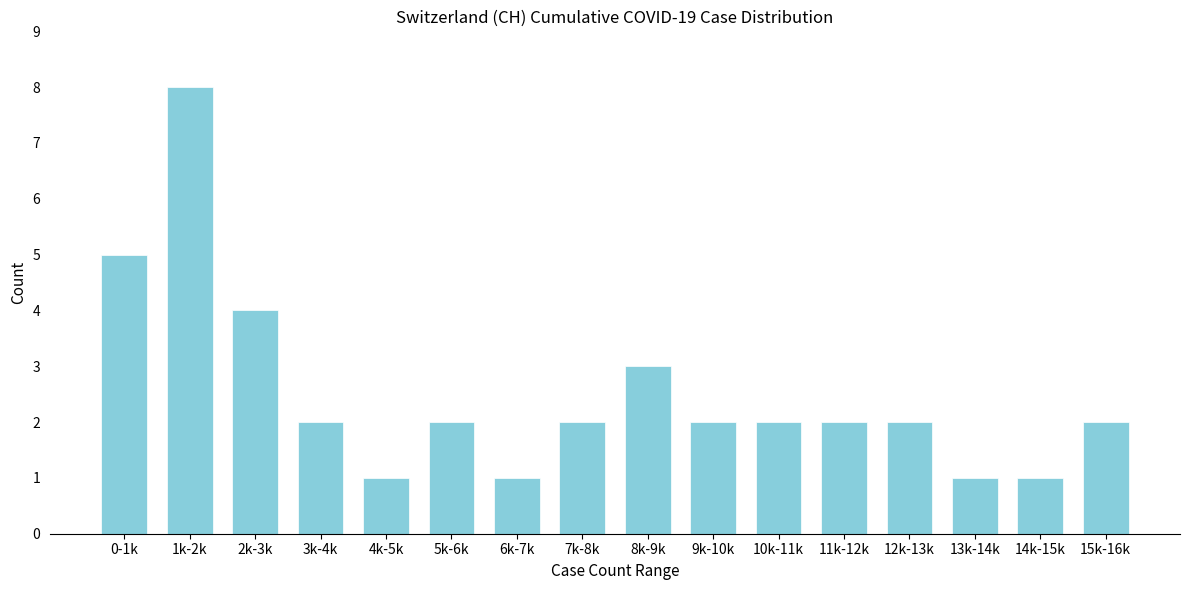

Reading right to left, what are all the values shown in this chart?

15k-16k=2	14k-15k=1	13k-14k=1	12k-13k=2	11k-12k=2	10k-11k=2	9k-10k=2	8k-9k=3	7k-8k=2	6k-7k=1	5k-6k=2	4k-5k=1	3k-4k=2	2k-3k=4	1k-2k=8	0-1k=5